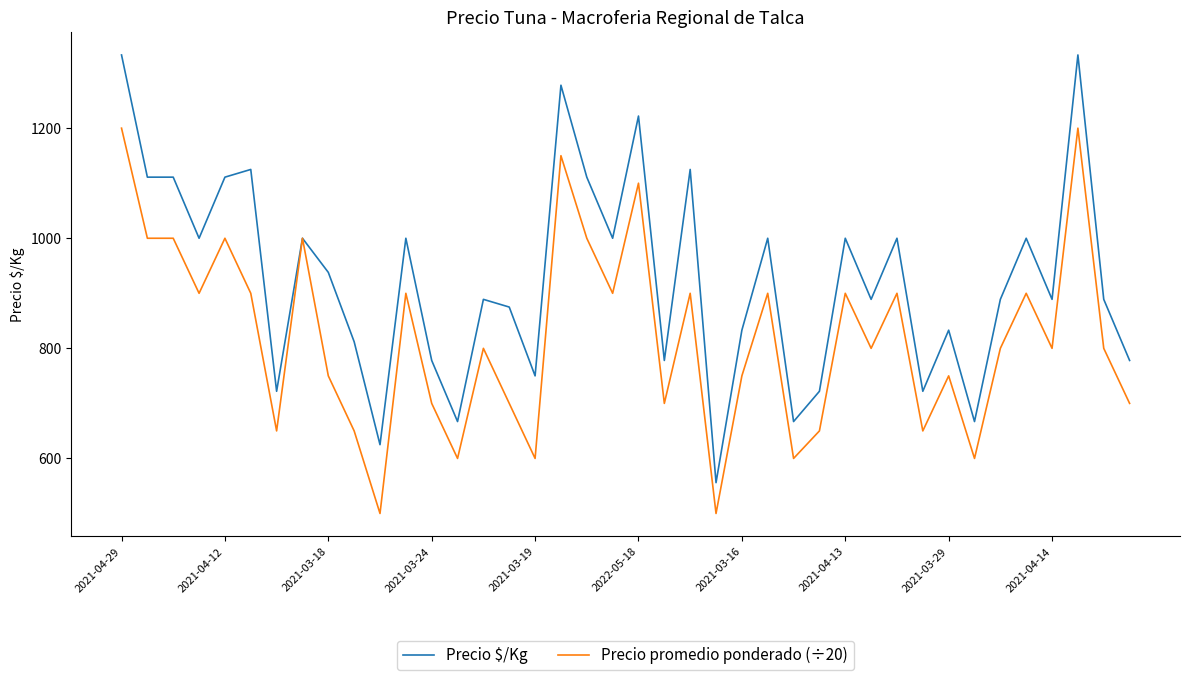

Rank the series by their maximum value, from lowest to highest.

Precio promedio ponderado (÷20), Precio $/Kg